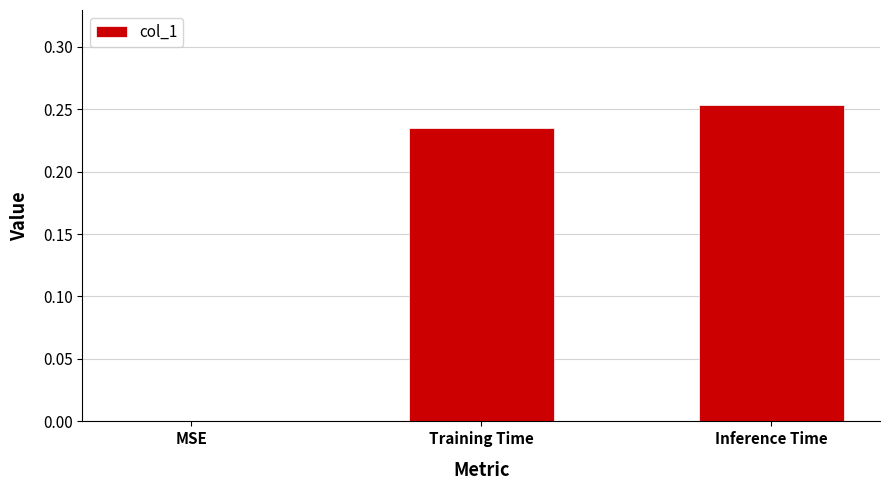

Is it true that the value at MSE is -0.1?

False